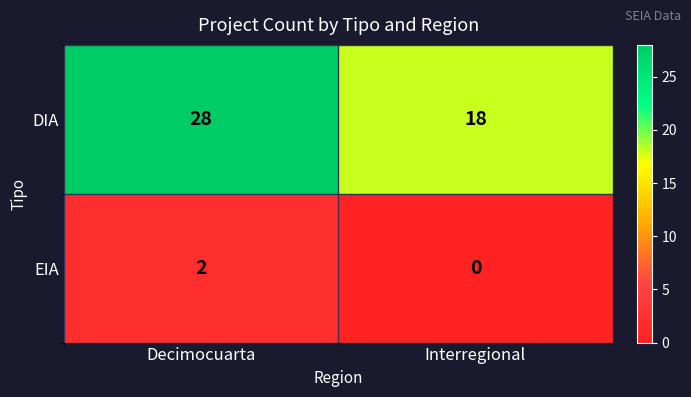

What is the difference between the DIA values at Decimocuarta and Interregional?

10